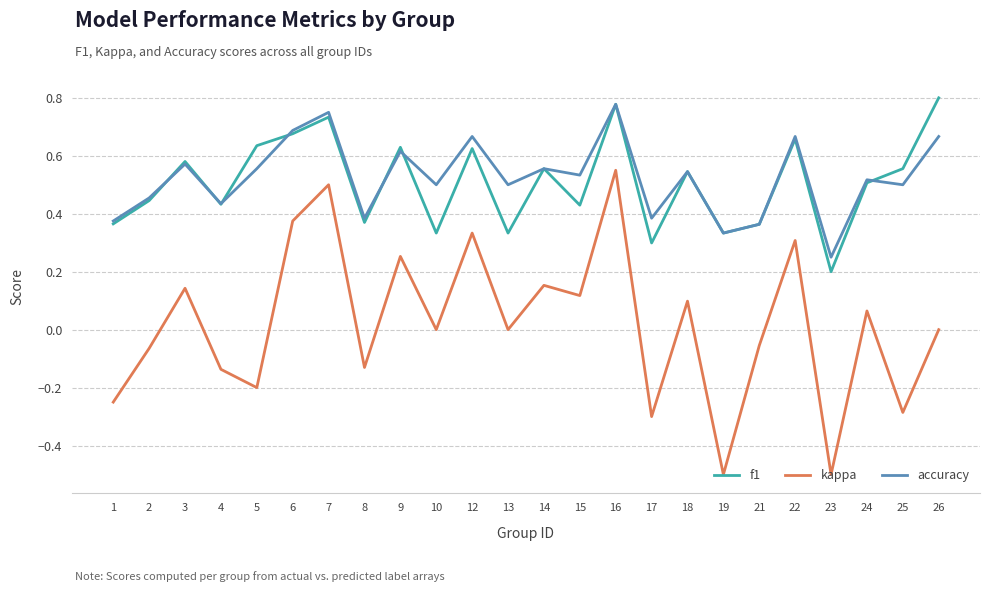

Does the chart have visible grid lines?

Yes